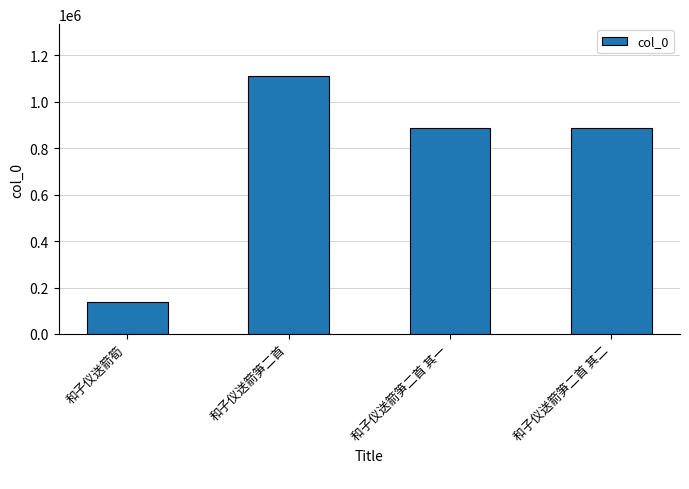

What is the change in value from 和子仪送箭筍 to 和子仪送箭笋二首?

+972829